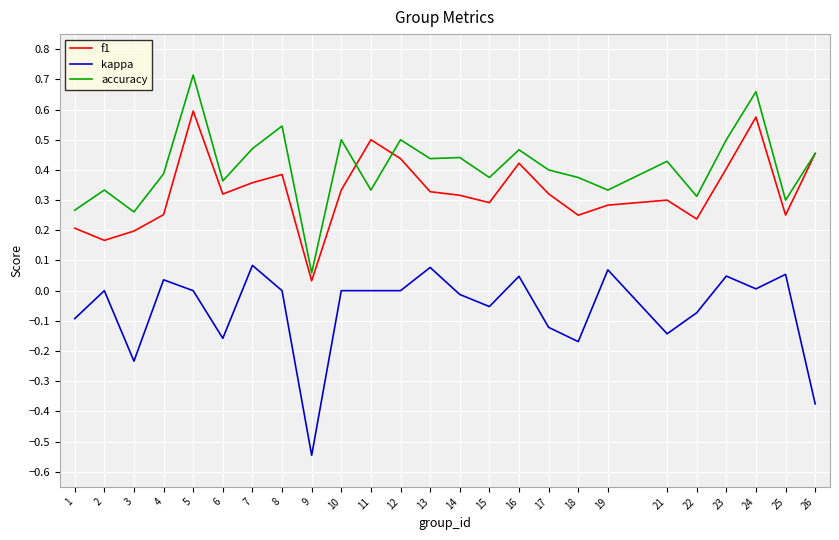

Which series changed the most between 9 and 13?

kappa